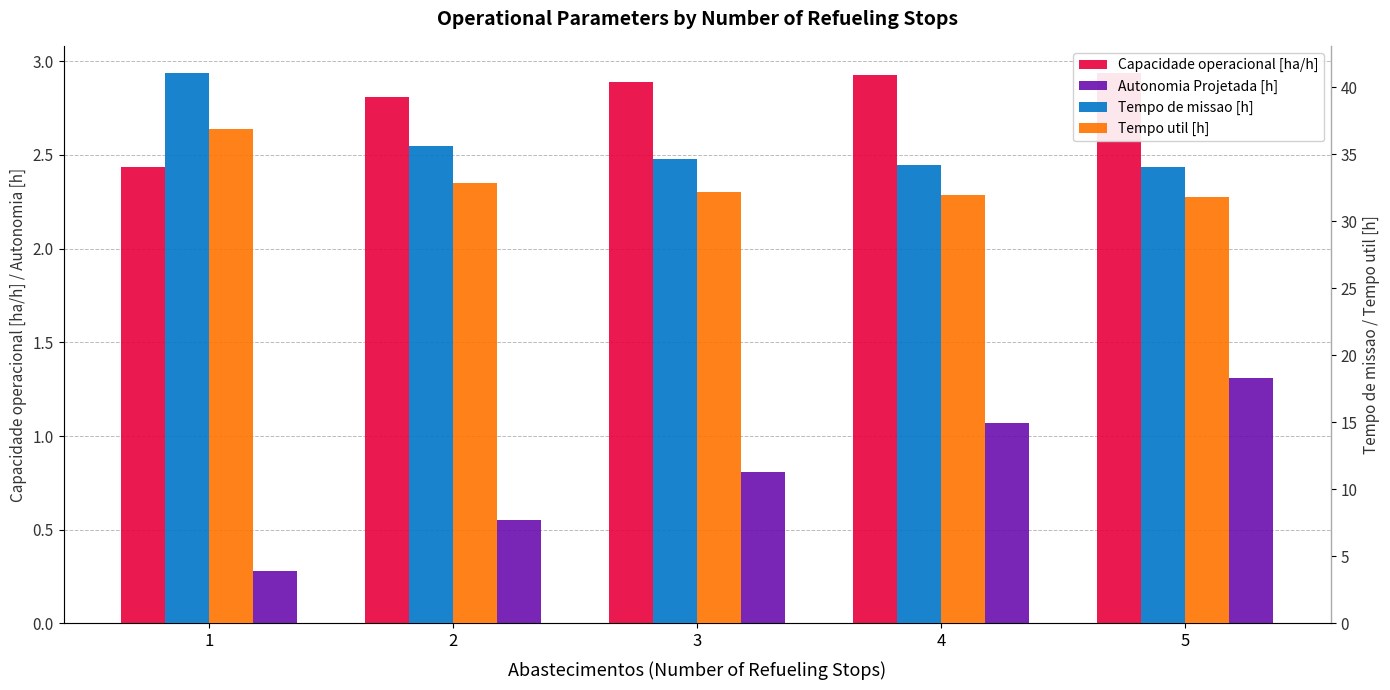

Is the value of Tempo util [h] at 3 greater than the value of Tempo de missao [h] at 4?

No